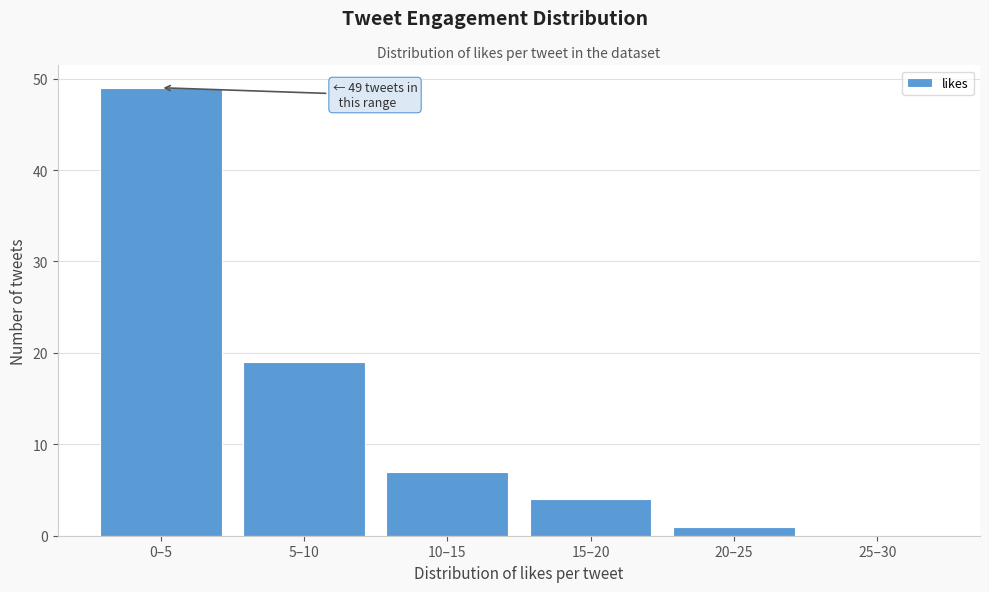

Reading right to left, what are all the values shown in this chart?

25–30=0	20–25=1	15–20=4	10–15=7	5–10=19	0–5=49